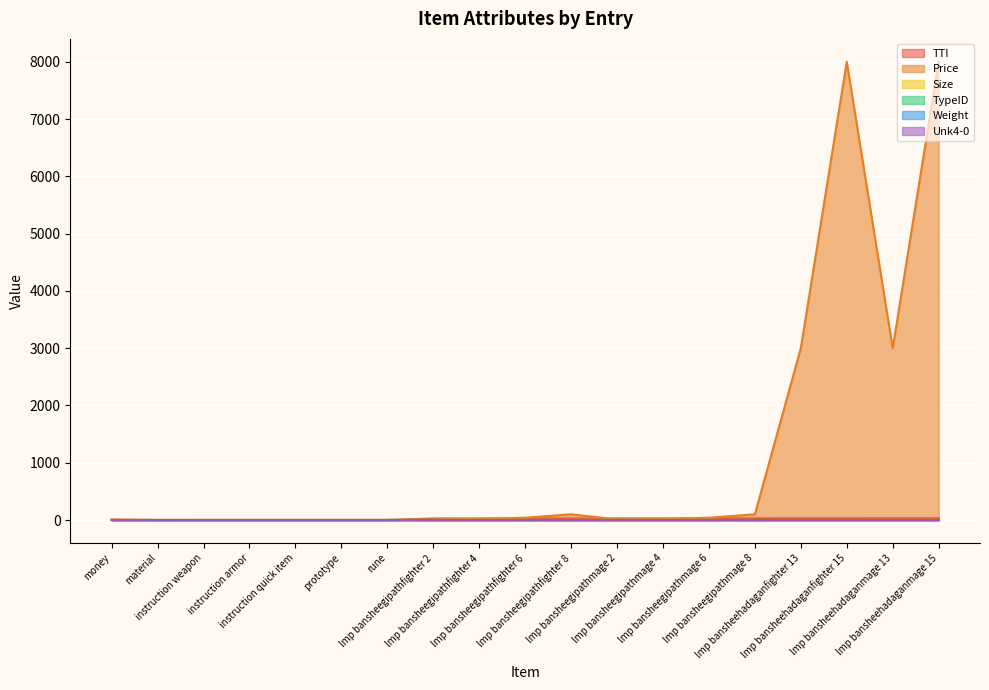

Which label corresponds to the smallest value in the chart?

material